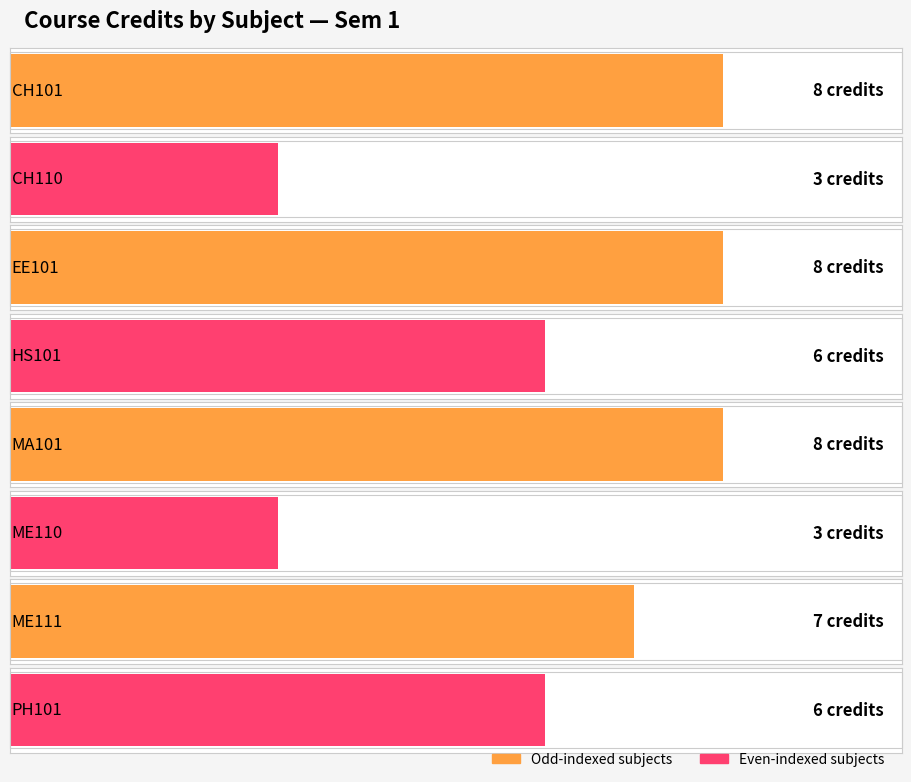

Between MA101 and ME110, which is larger?

MA101